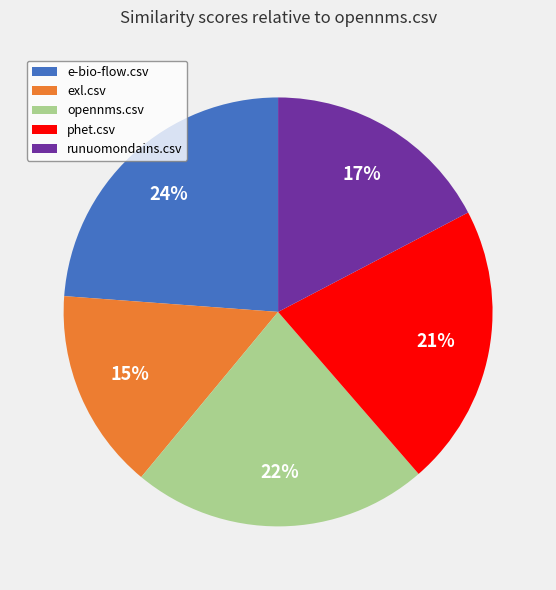

Rank the categories by value from highest to lowest.

e-bio-flow.csv, opennms.csv, phet.csv, runuomondains.csv, exl.csv